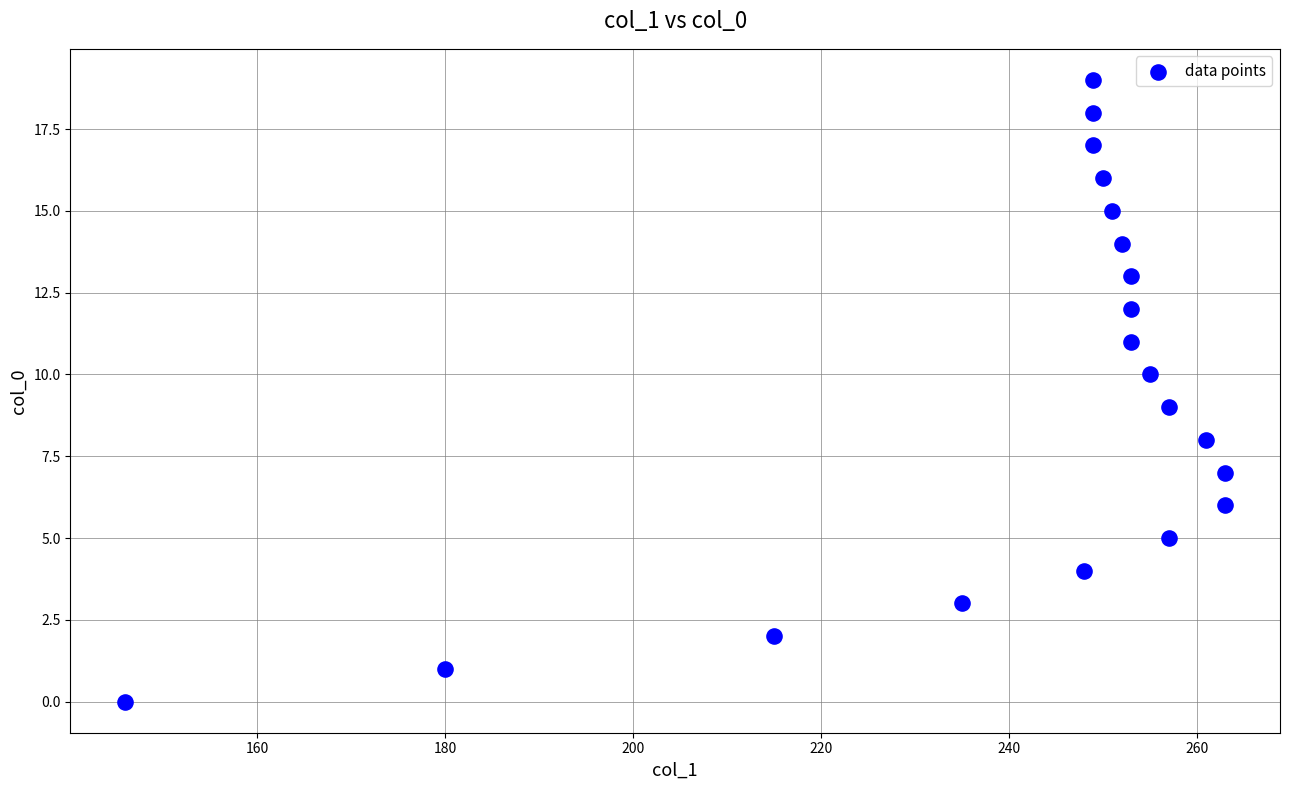

What is the range of X values (max minus min)?

117